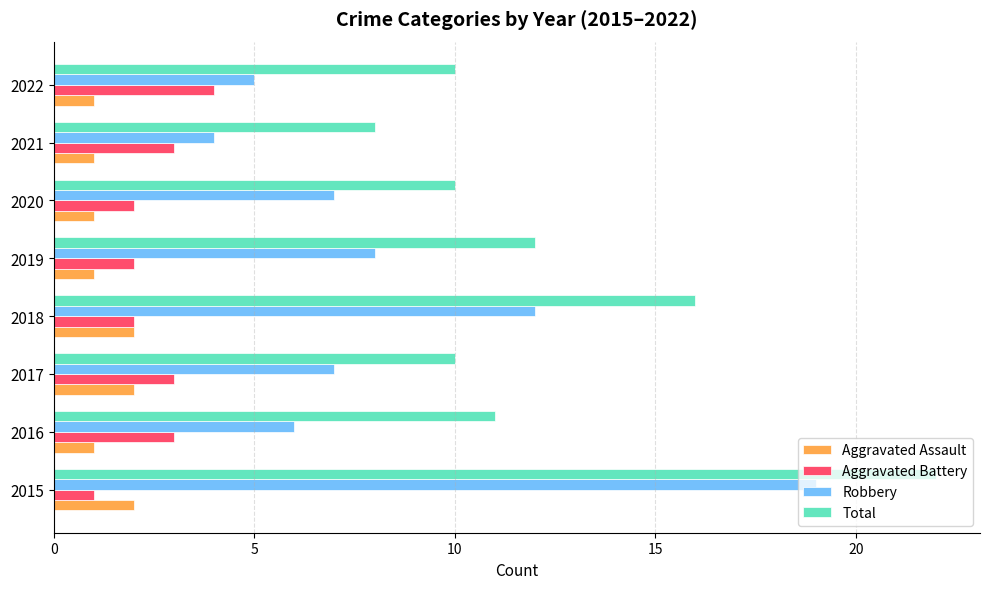

Which series has the largest range (max minus min)?

Robbery